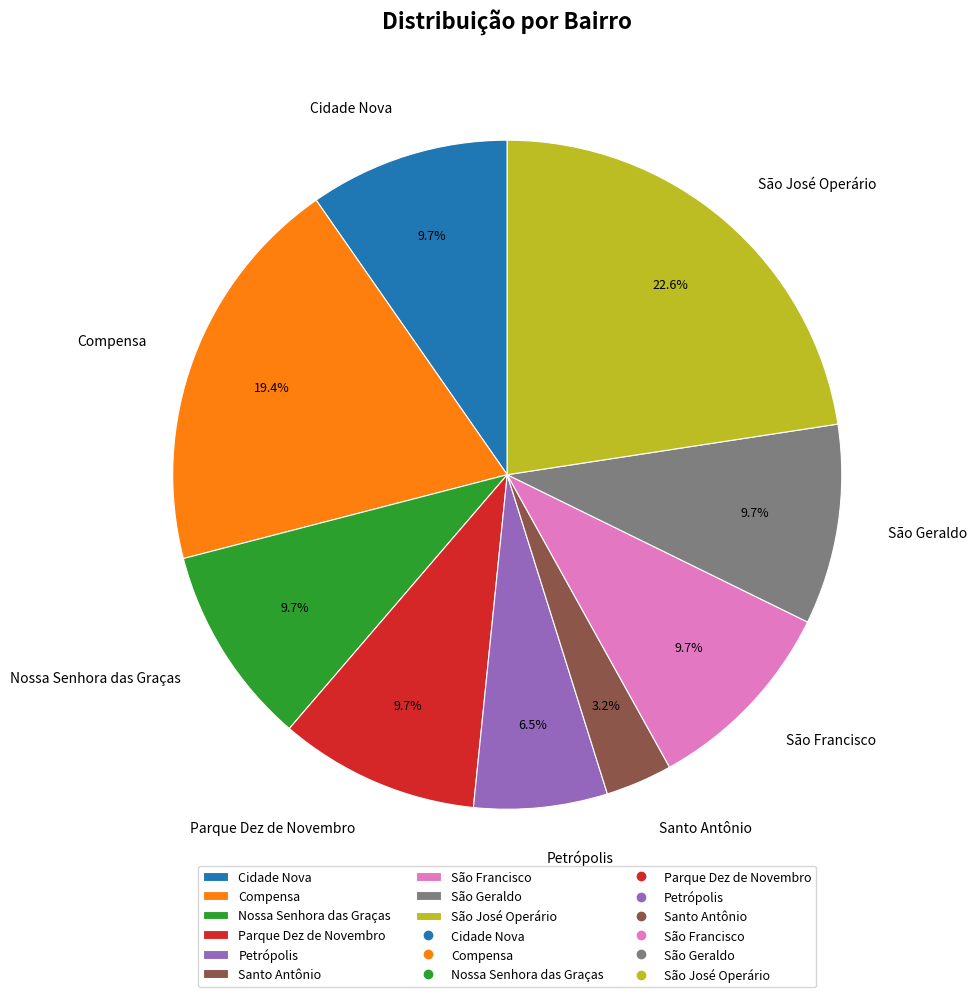

Which slice is the largest?

São José Operário